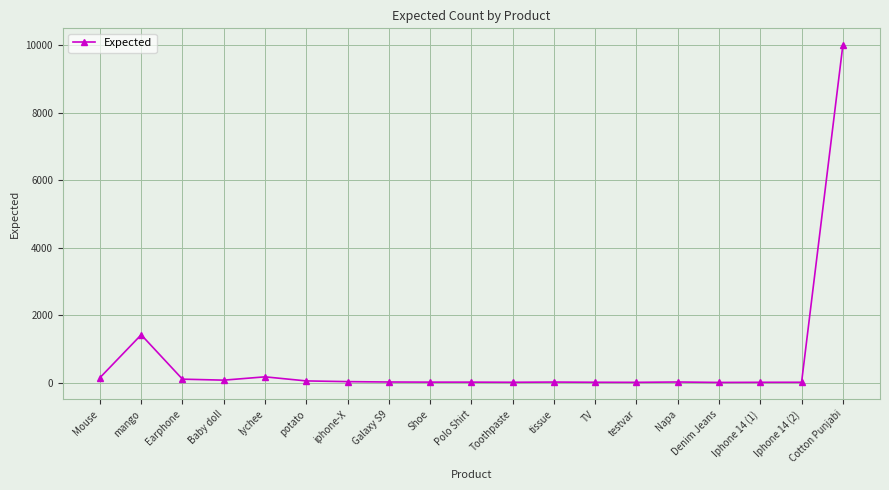

Where is the first local maximum?

mango